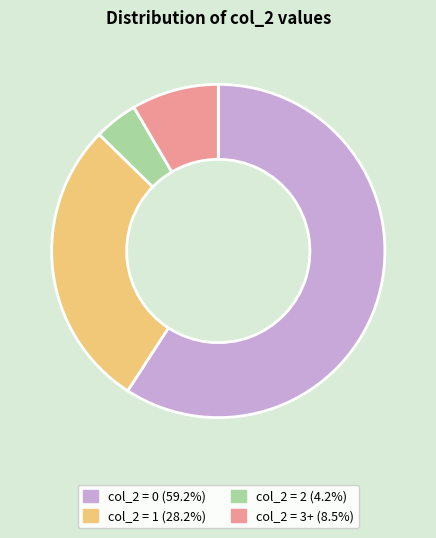

Does any single category account for the majority?

Yes